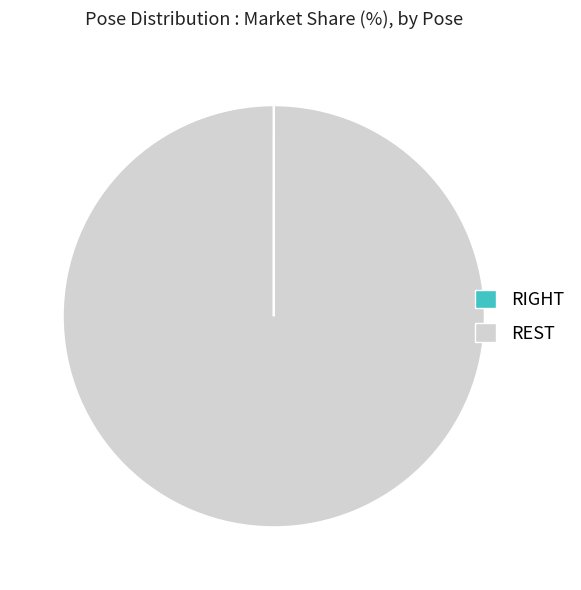

Is REST the majority of the pie?

Yes